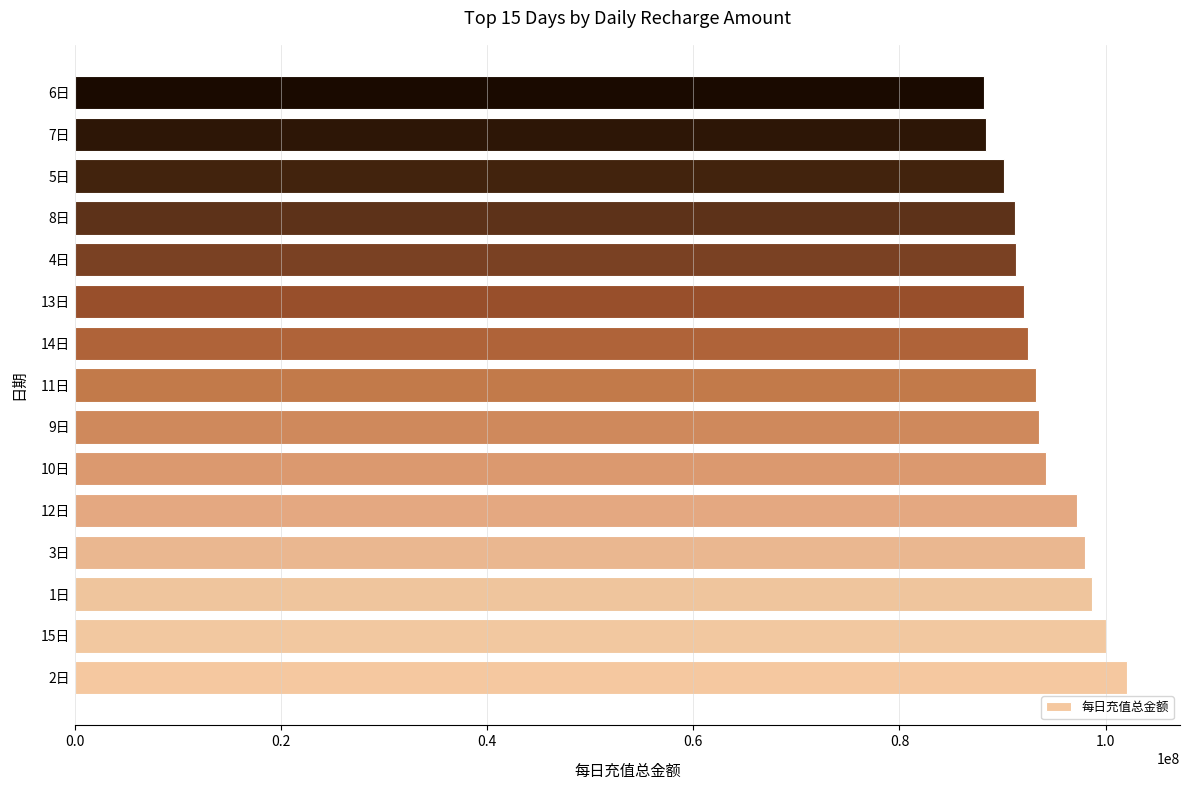

What is the sum of all values?

1410836650.8